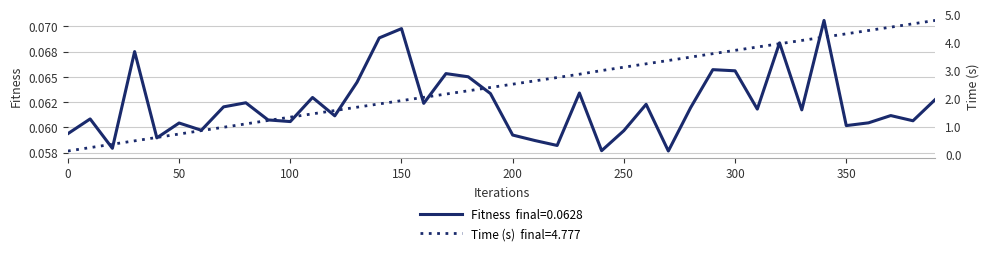

Which series has the largest total across all categories?

Time (s)